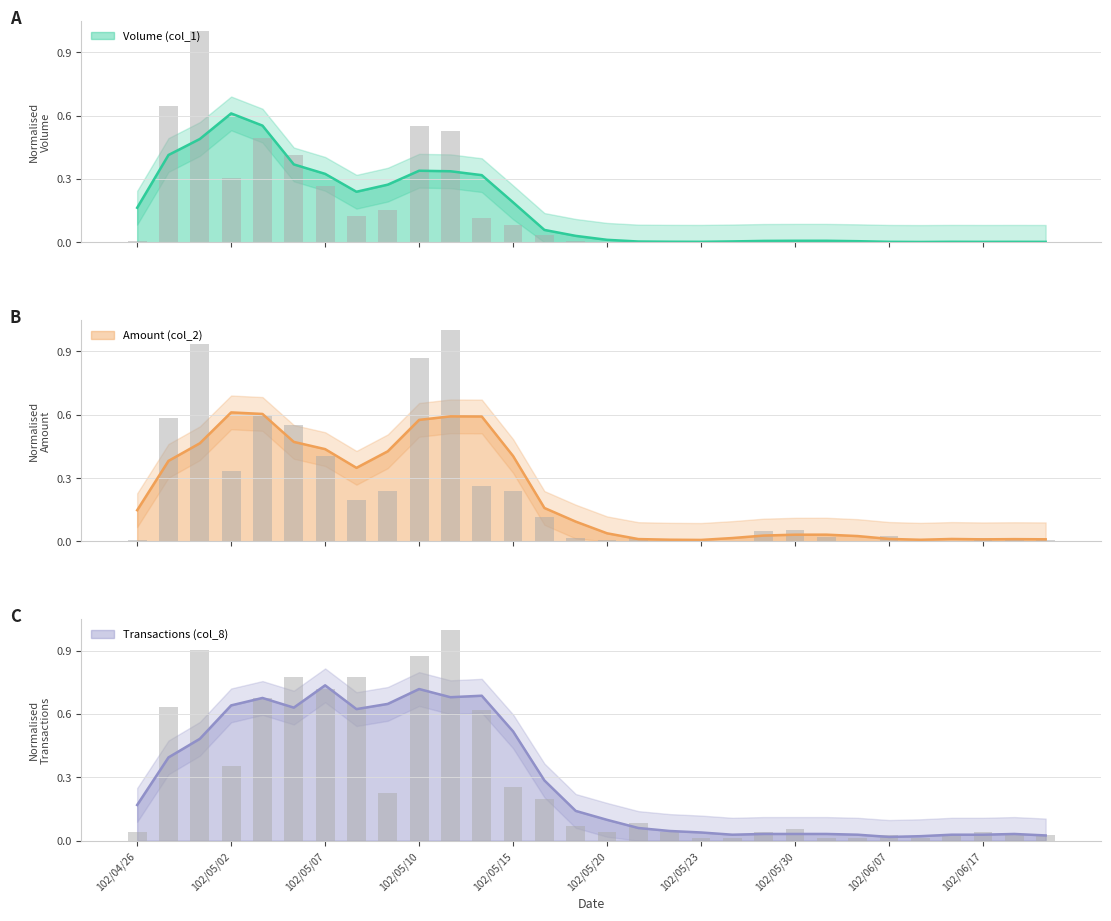

What is the difference between the maximum and minimum values in the Transactions (col_8) series?

1.0